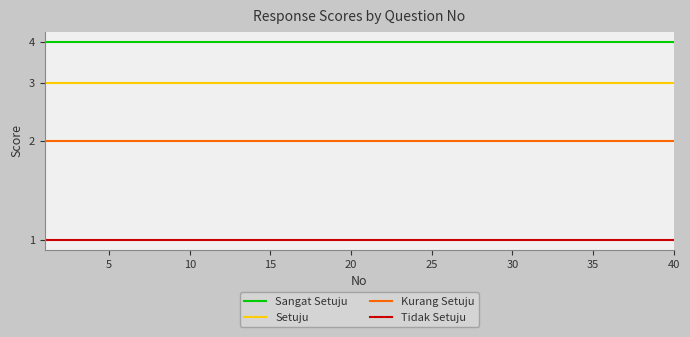

Rank the series by their maximum value, from highest to lowest.

Sangat Setuju, Setuju, Kurang Setuju, Tidak Setuju